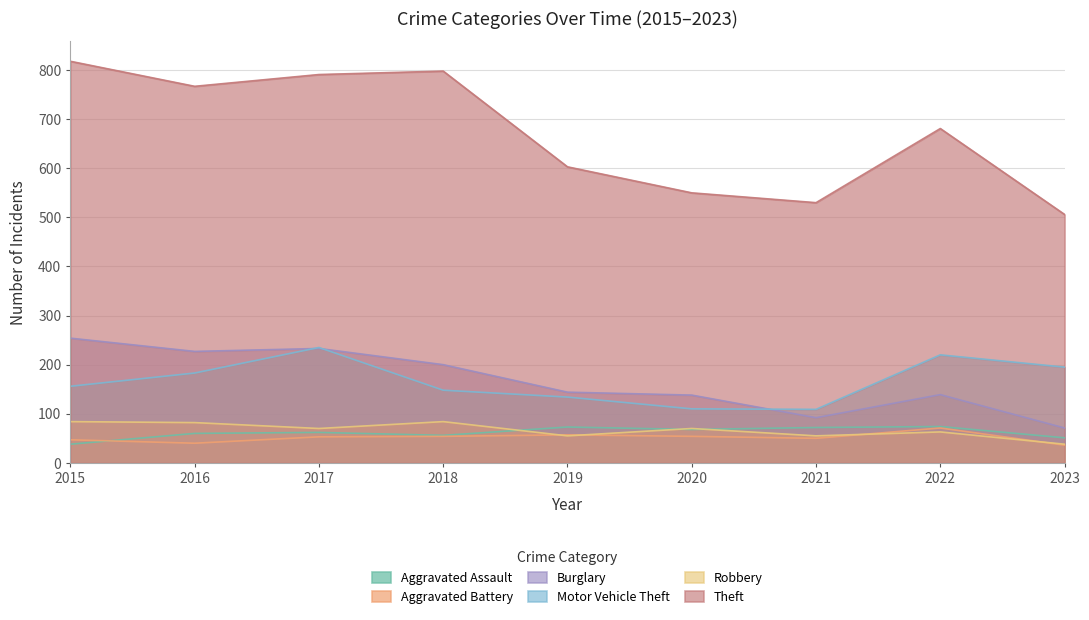

True or false: Burglary and Theft intersect in this chart.

False